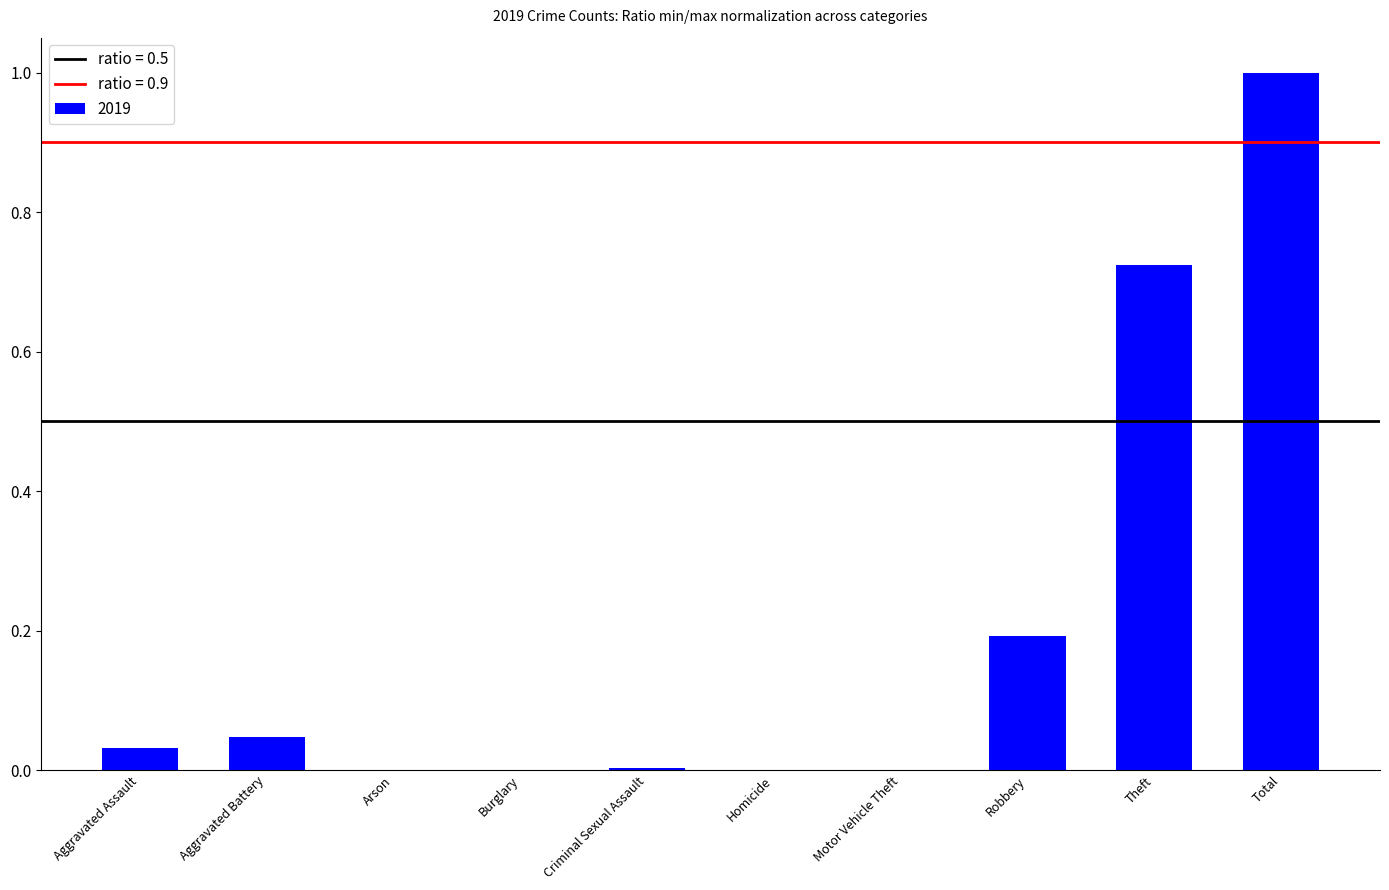

True or false: the data shows 0.0 at Homicide.

True